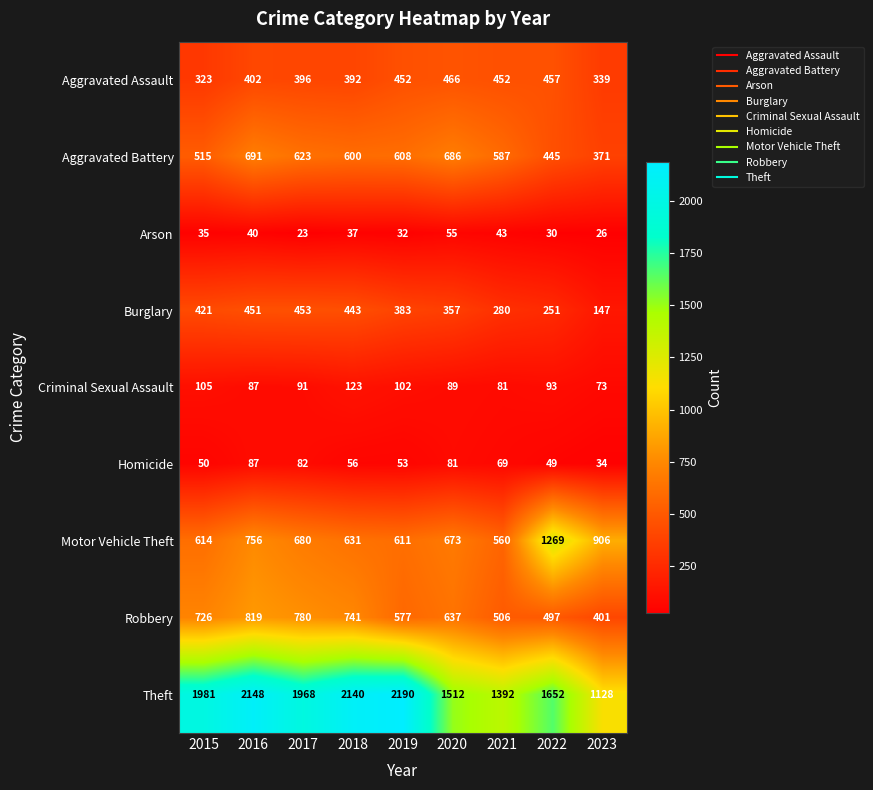

List the series in order of their peak value, highest first.

Theft, Motor Vehicle Theft, Robbery, Aggravated Battery, Aggravated Assault, Burglary, Criminal Sexual Assault, Homicide, Arson